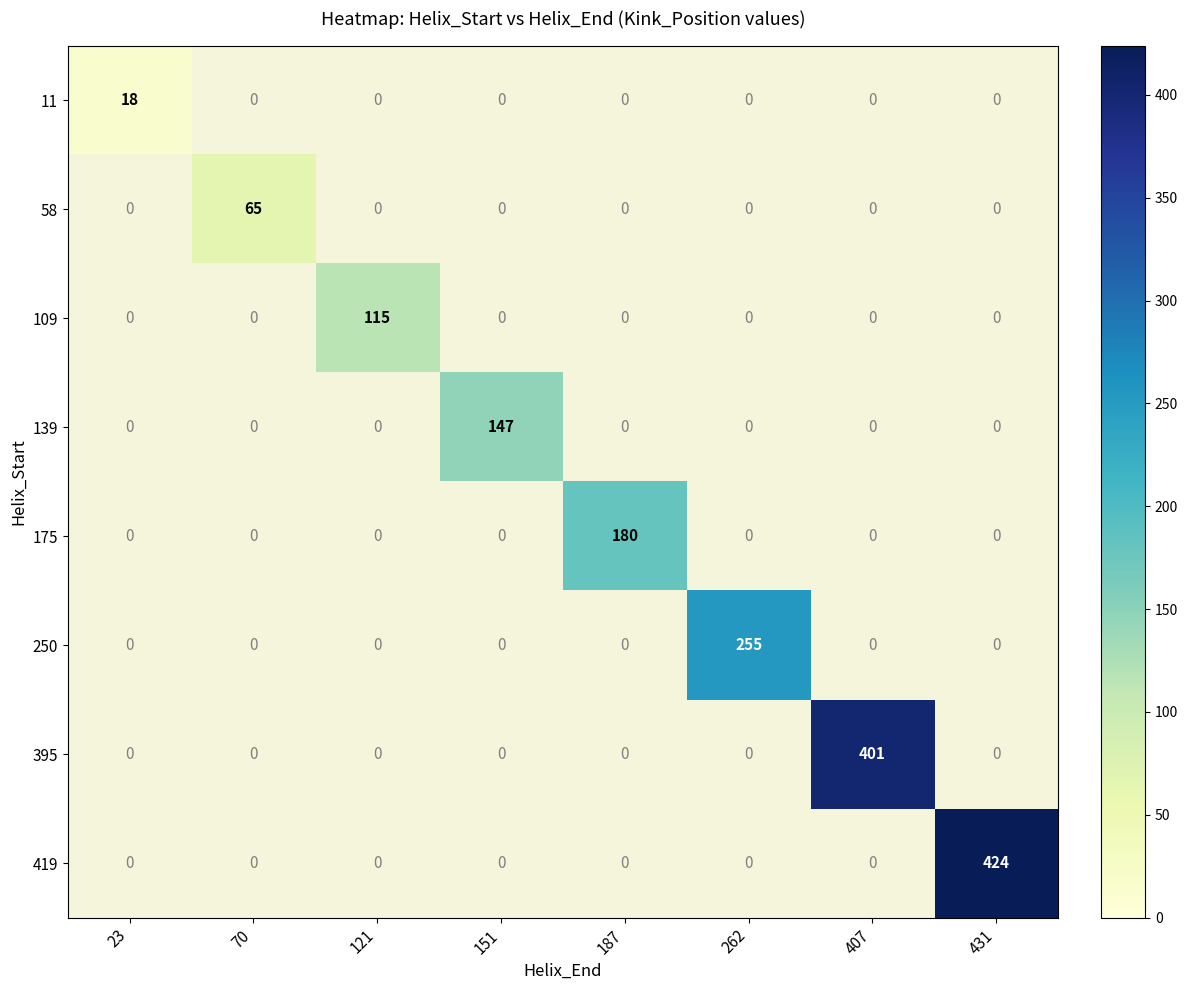

Between 70 and 151, which is larger?

151